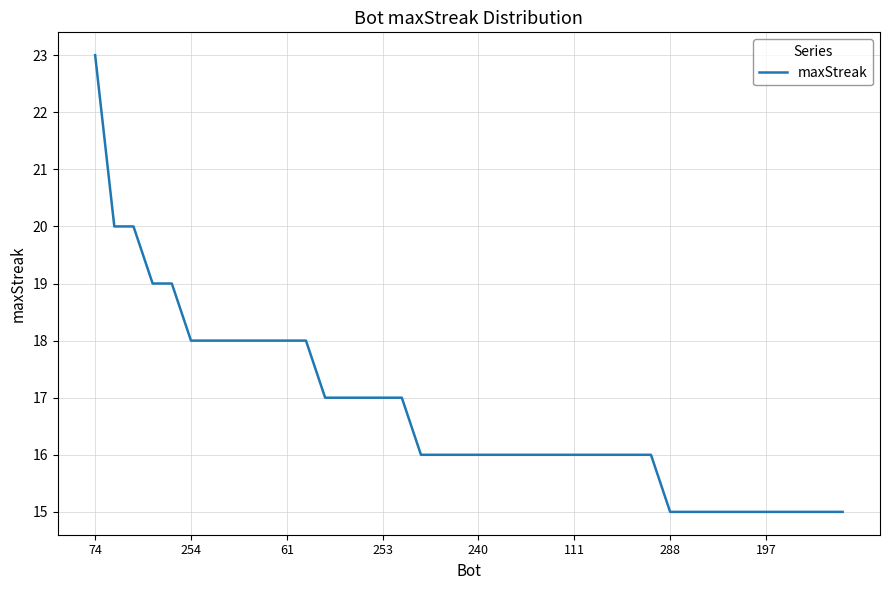

What is the average value?

17